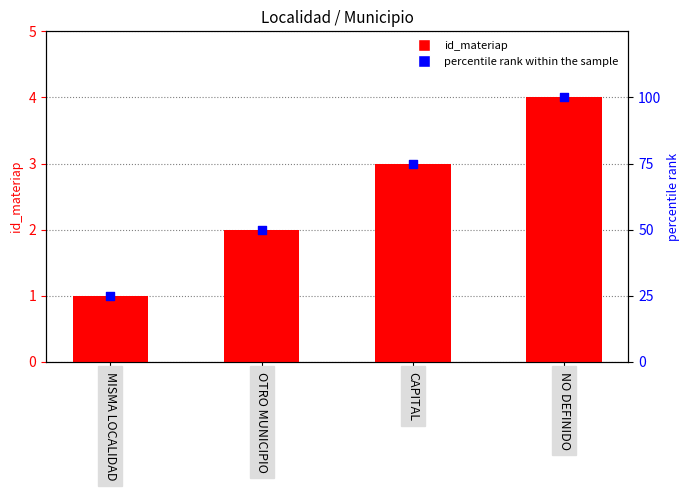

Is the value of id_materiap at CAPITAL greater than the value of percentile rank at CAPITAL?

No